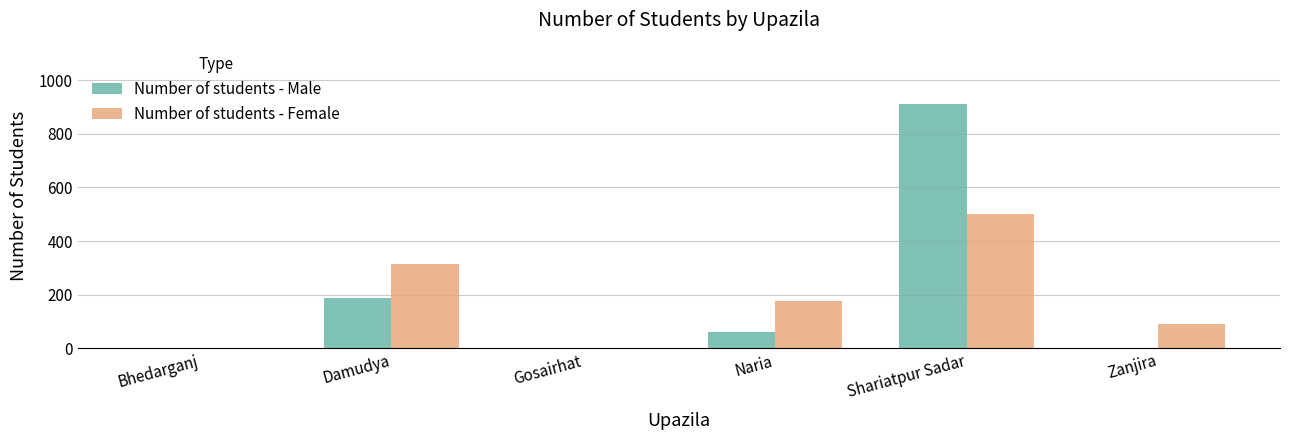

Which series has the largest total across all categories?

Number of students - Male